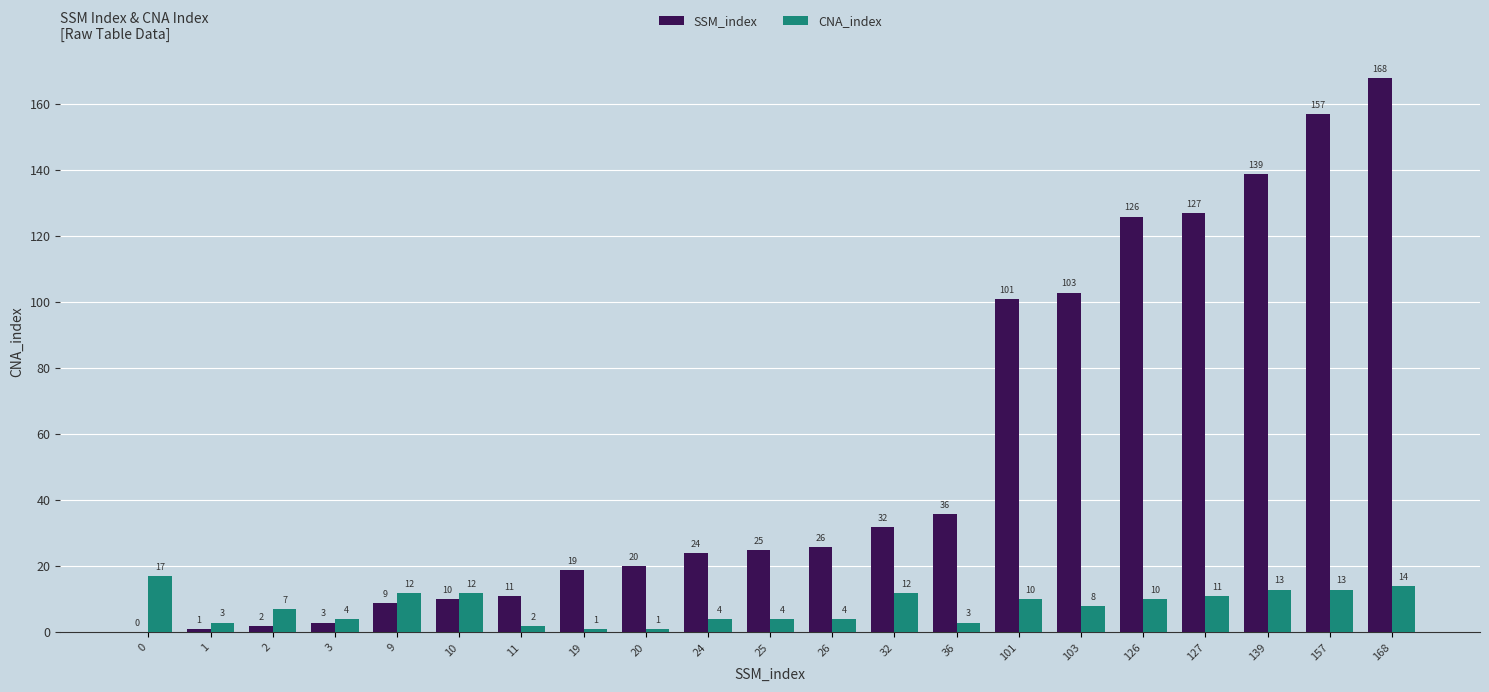

Is the value of SSM_index at 127 greater than the value of CNA_index at 19?

Yes